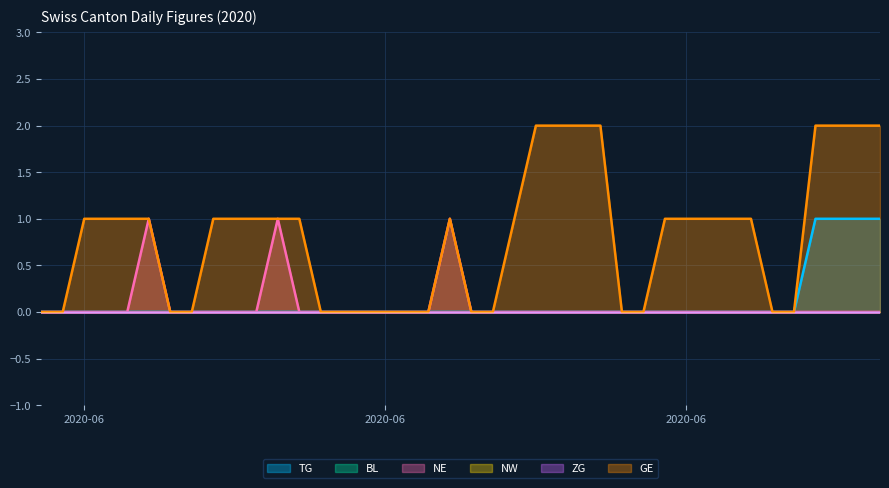

Does the chart display data point markers on the line(s)?

No